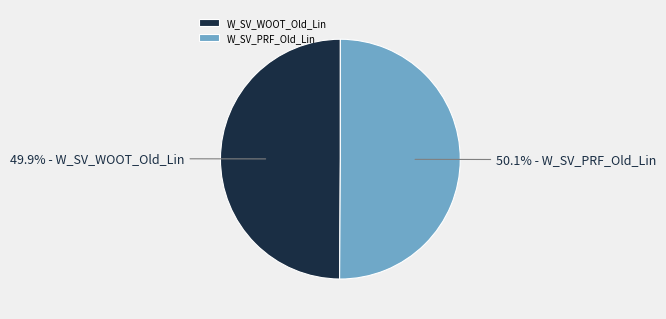

Is the sum of W_SV_WOOT_Old_Lin and W_SV_PRF_Old_Lin greater than half?

Yes